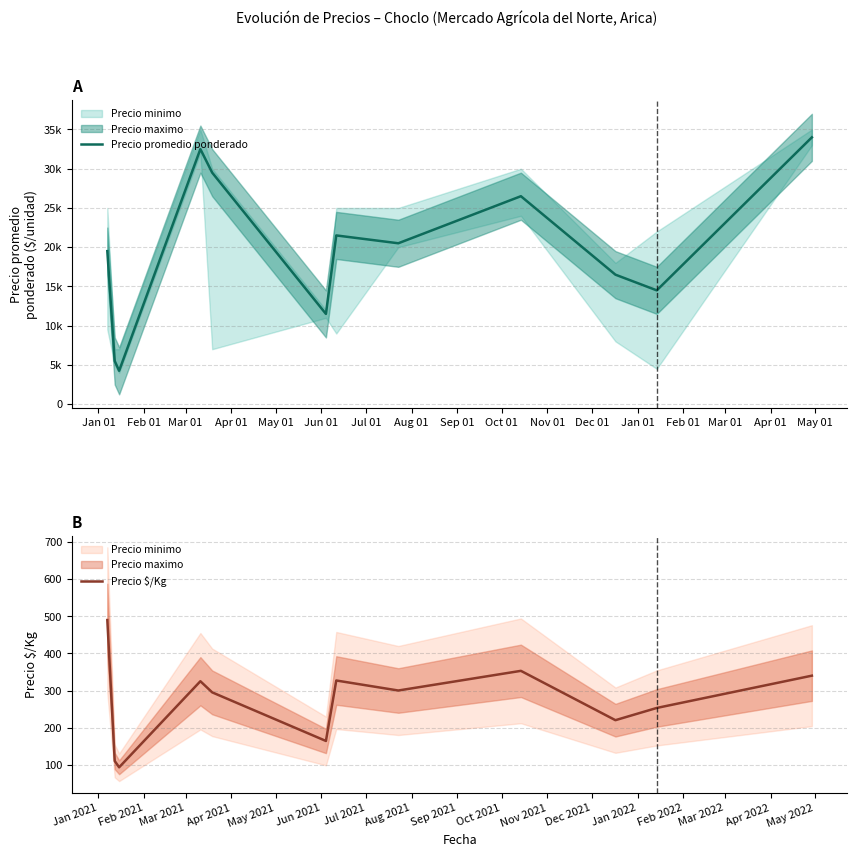

What is the lowest value of the Precio $/Kg series?

93